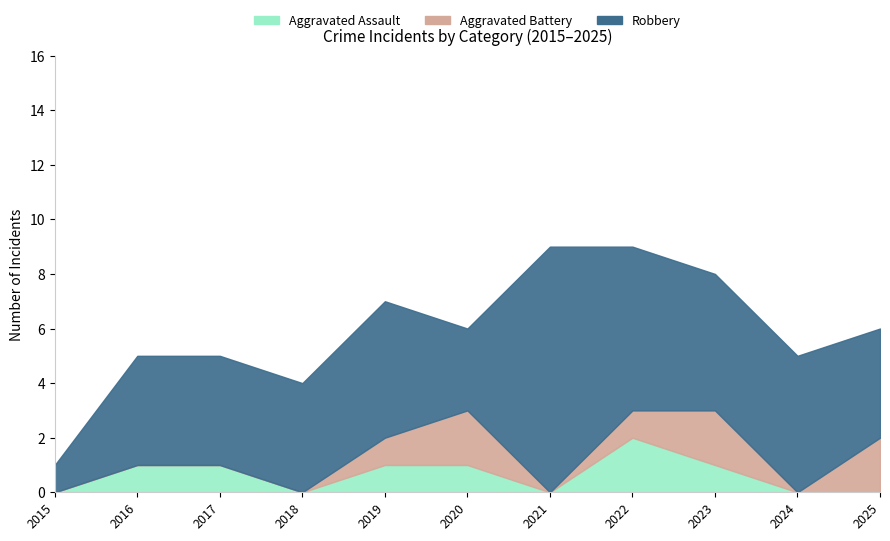

How many positive values does the Aggravated Battery series have?

5